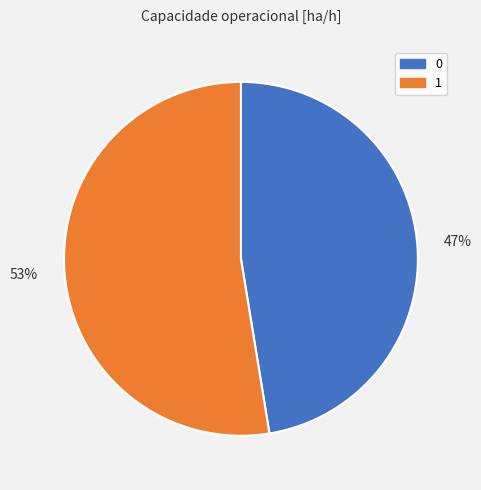

Does 53% represent more than half of the total?

Yes